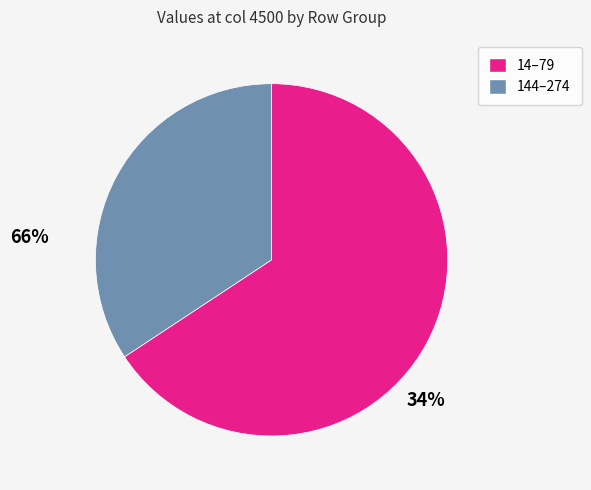

Is there a majority slice in this chart?

Yes